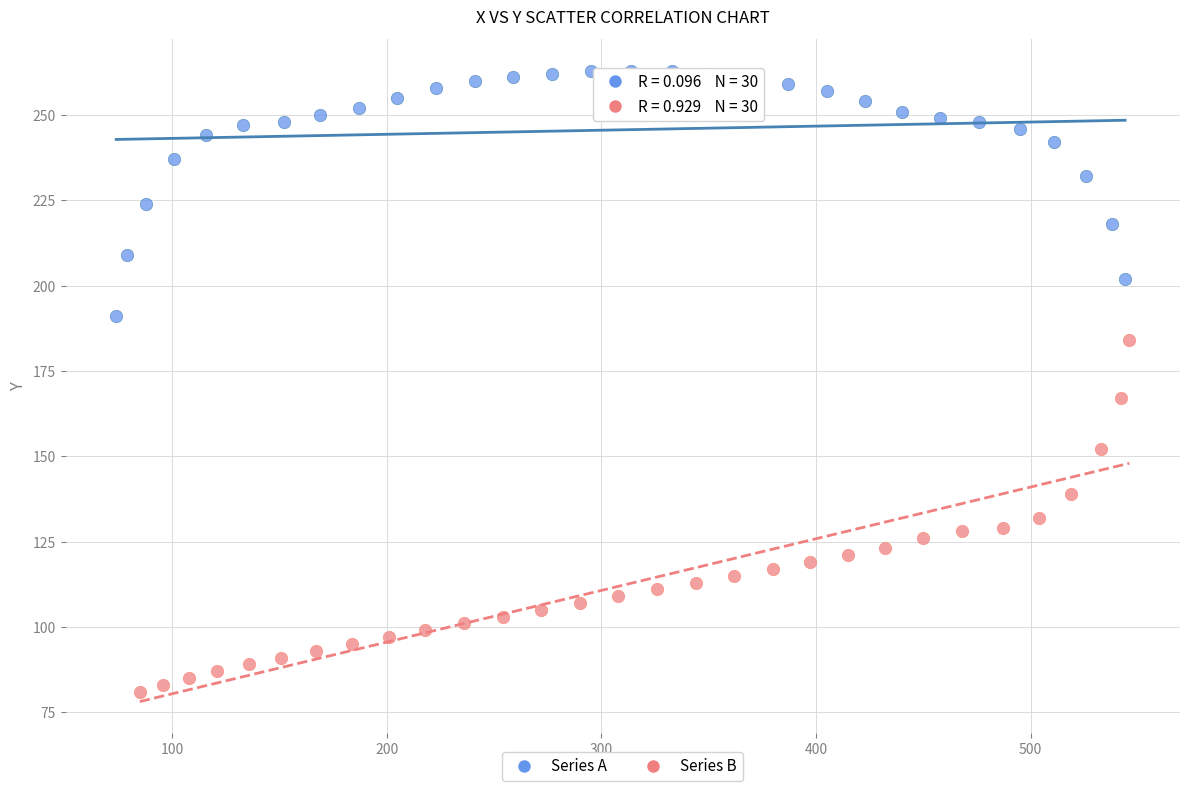

Which series has the widest spread of Y values?

Series B